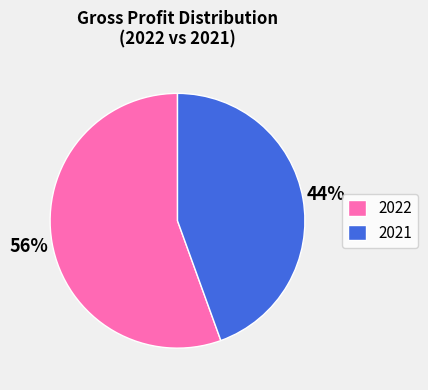

Which category has the biggest portion of the pie?

2022